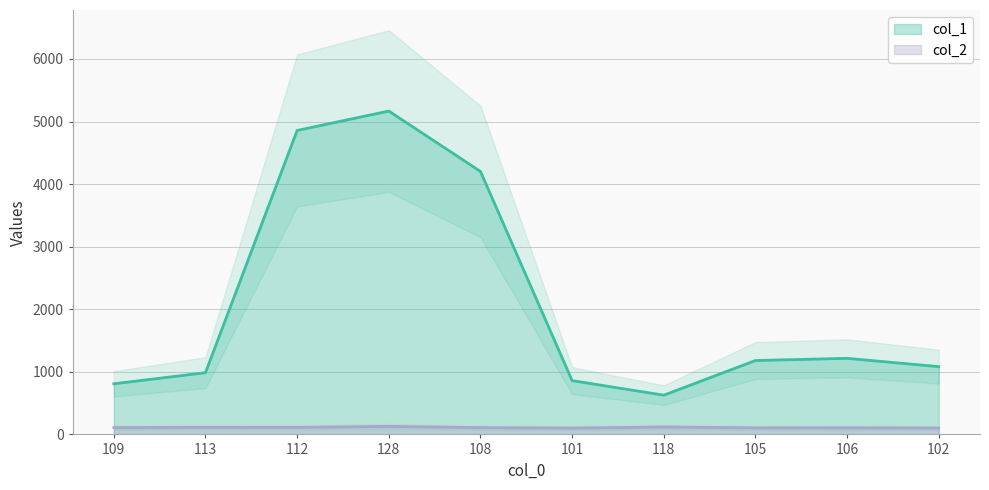

What is the average value of the col_2 series?

110